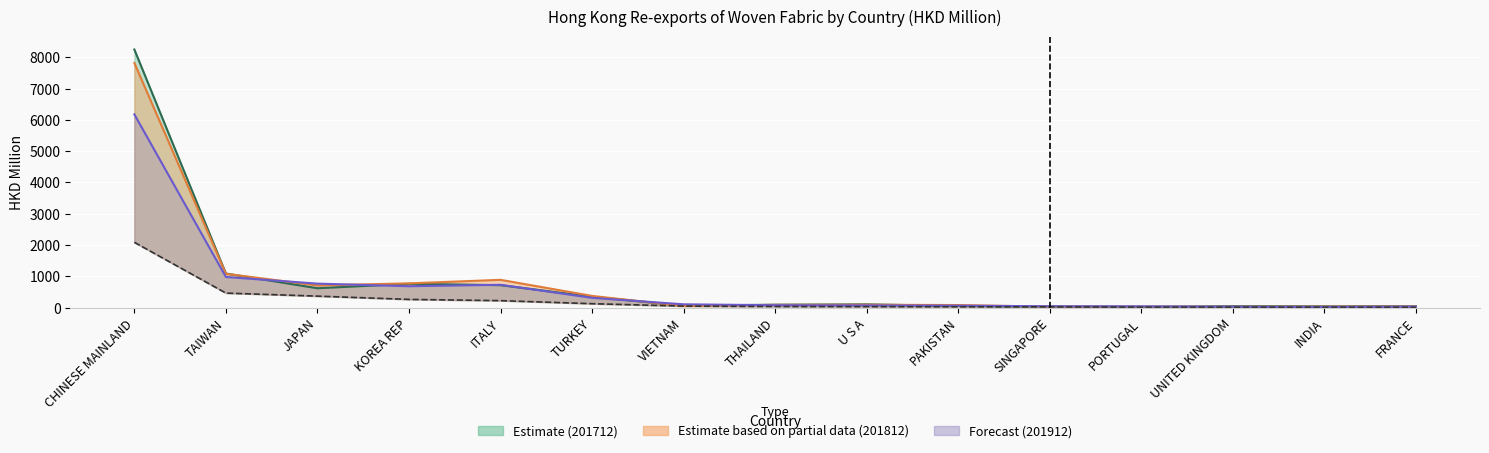

At which label is 201812 line closest to 3923?

TAIWAN